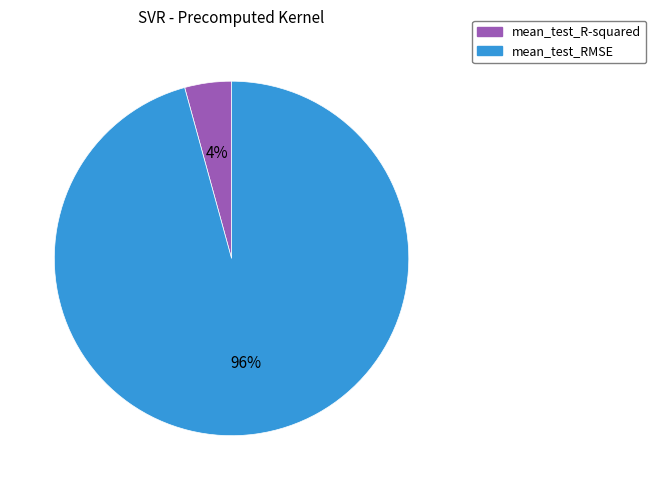

Which category has the smallest portion of the pie?

mean_test_R-squared